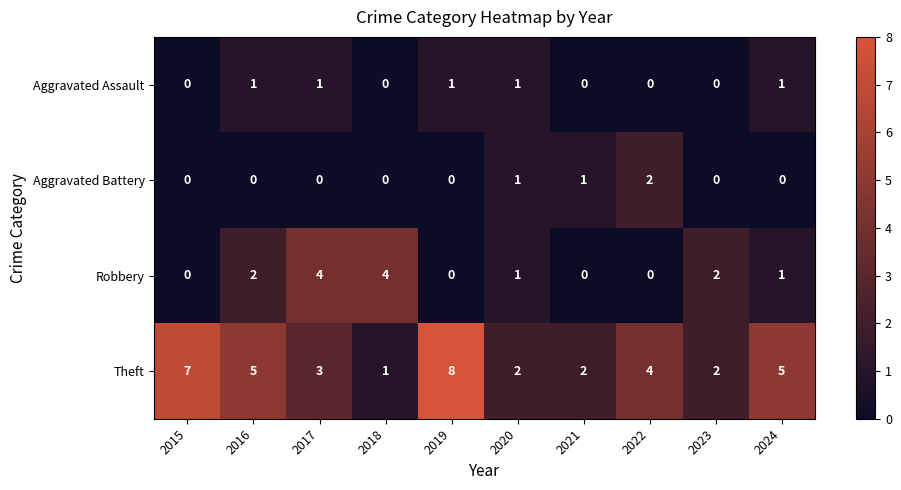

What is the total value across all series at 2017?

8